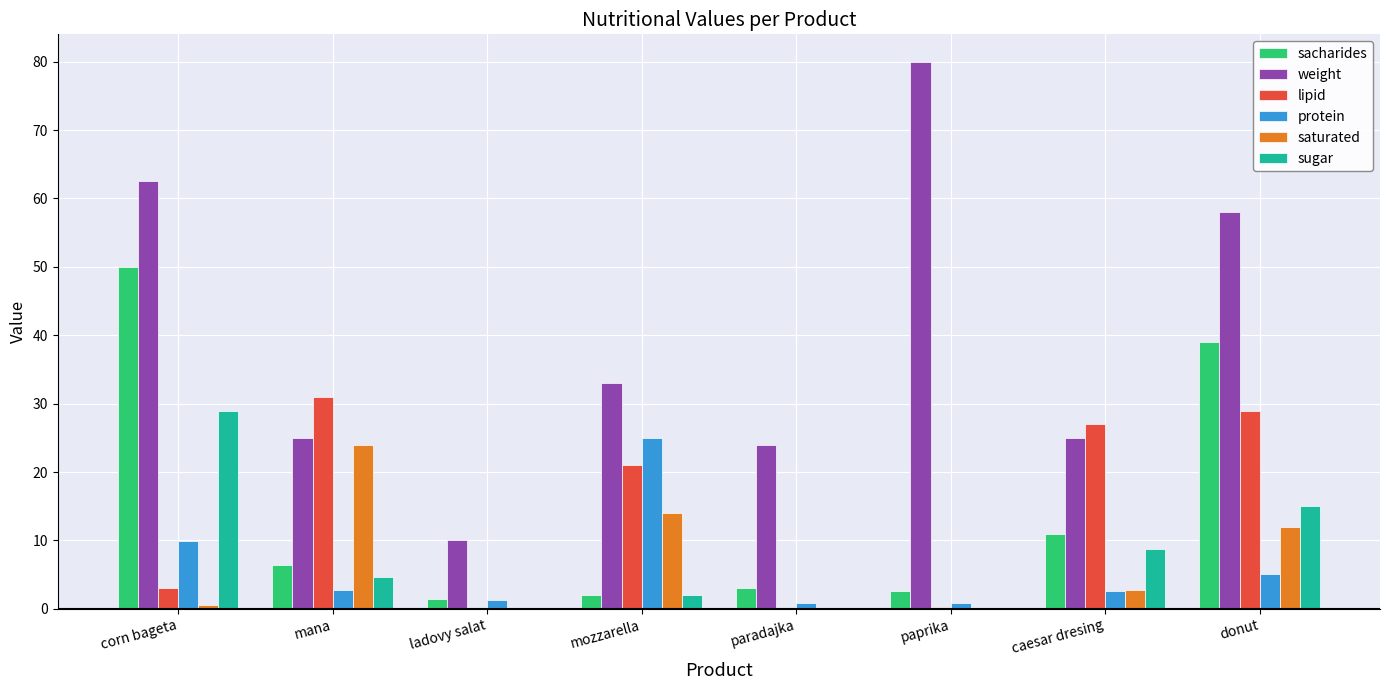

Count the number of data series in this chart.

6